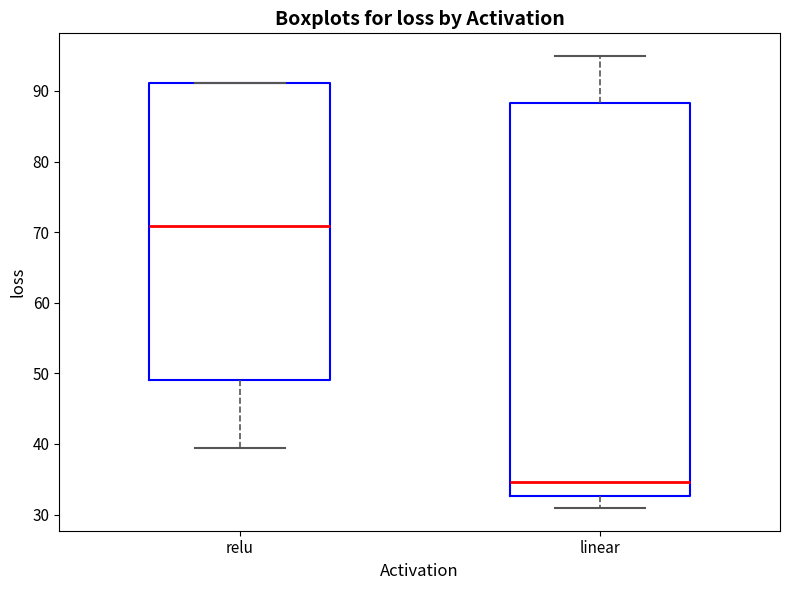

Reading left to right, read every box against the y-axis: the position of its median line, the range the box covers, and the ends of its whiskers. The values are not printed on the chart, so give them approximately, as read against the axis.

relu: median 71, box 49 to 91, whiskers 39 to 91
linear: median 35, box 33 to 88, whiskers 31 to 95